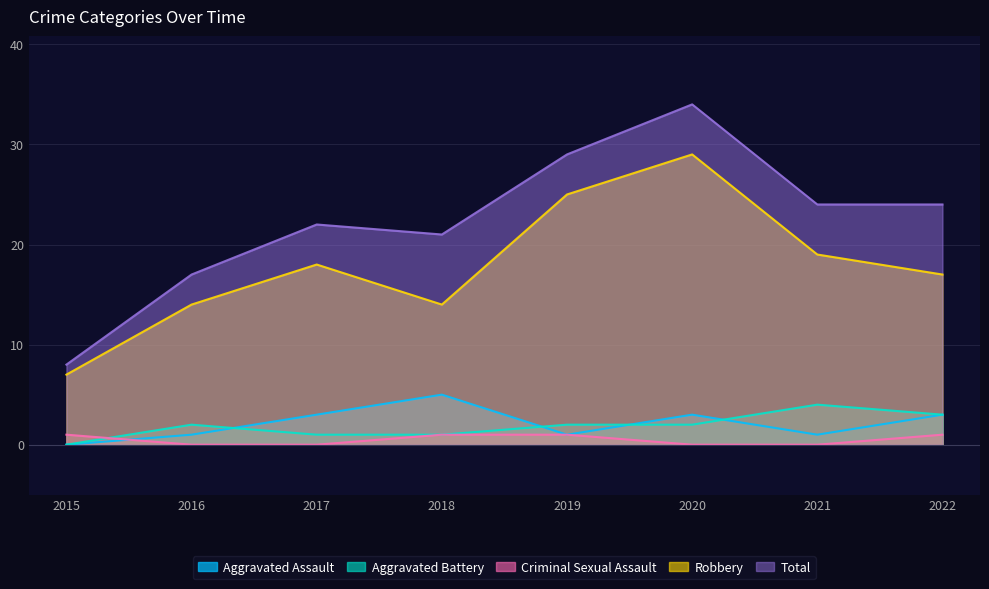

Reading left to right, list all the values displayed in this chart.

Aggravated Assault: 2015=0	2016=1	2017=3	2018=5	2019=1	2020=3	2021=1	2022=3
Aggravated Battery: 2015=0	2016=2	2017=1	2018=1	2019=2	2020=2	2021=4	2022=3
Criminal Sexual Assault: 2015=1	2016=0	2017=0	2018=1	2019=1	2020=0	2021=0	2022=1
Robbery: 2015=7	2016=14	2017=18	2018=14	2019=25	2020=29	2021=19	2022=17
Total: 2015=8	2016=17	2017=22	2018=21	2019=29	2020=34	2021=24	2022=24